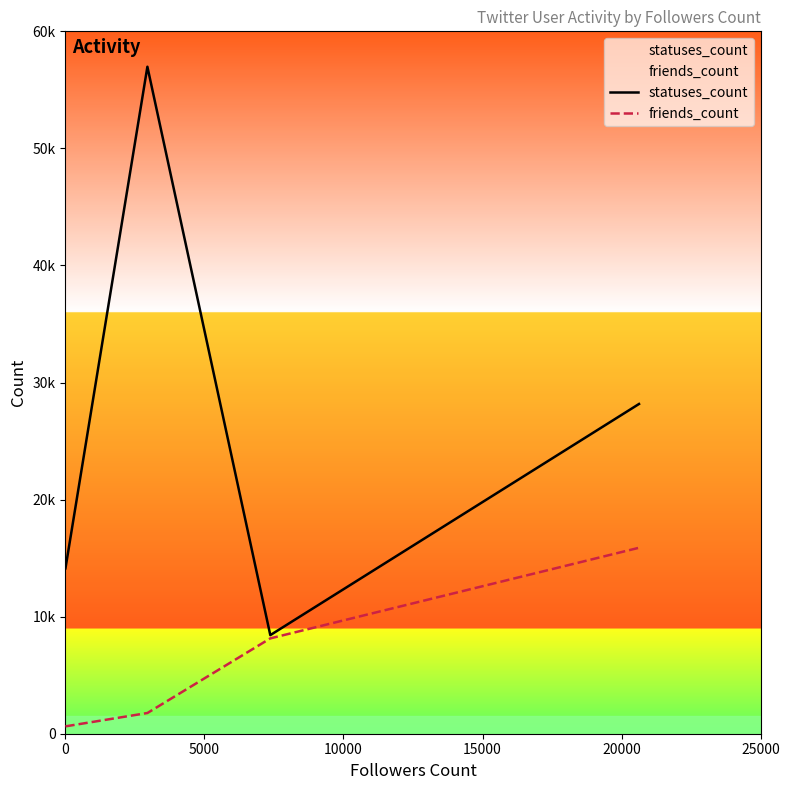

What is the difference between the maximum and minimum values in the statuses_count series?

48554.0